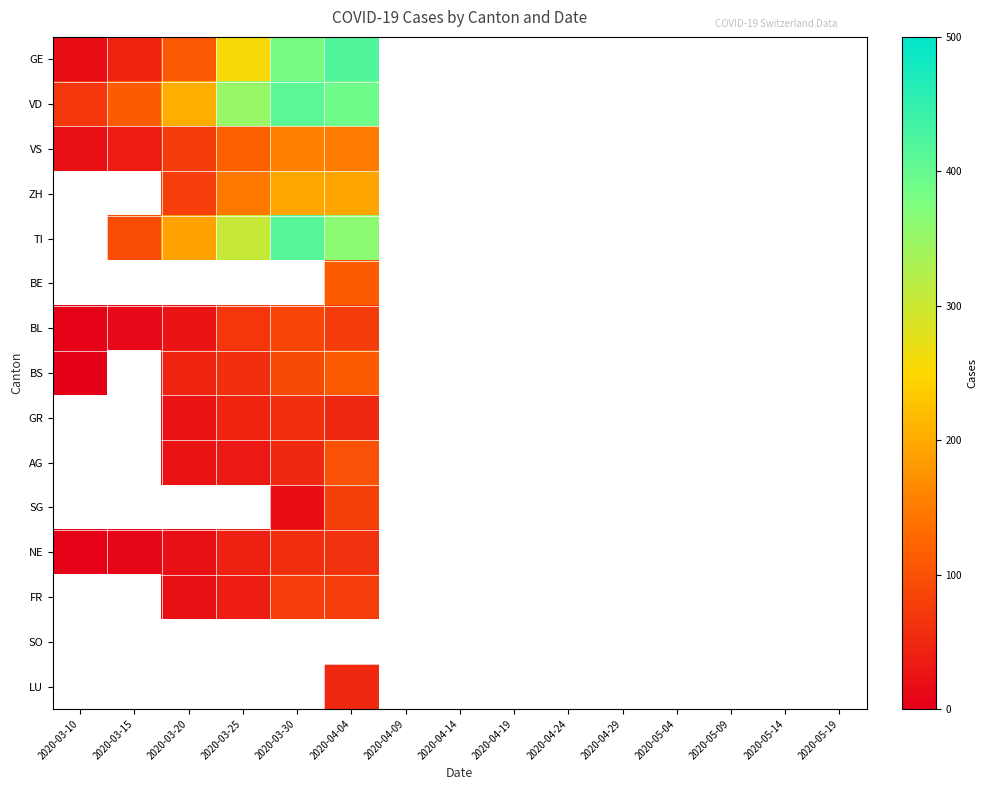

List the labels in order of GE value, smallest first.

2020-03-10, 2020-03-15, 2020-03-20, 2020-03-25, 2020-03-30, 2020-04-04, 2020-04-09, 2020-04-14, 2020-04-19, 2020-04-24, 2020-04-29, 2020-05-04, 2020-05-09, 2020-05-14, 2020-05-19